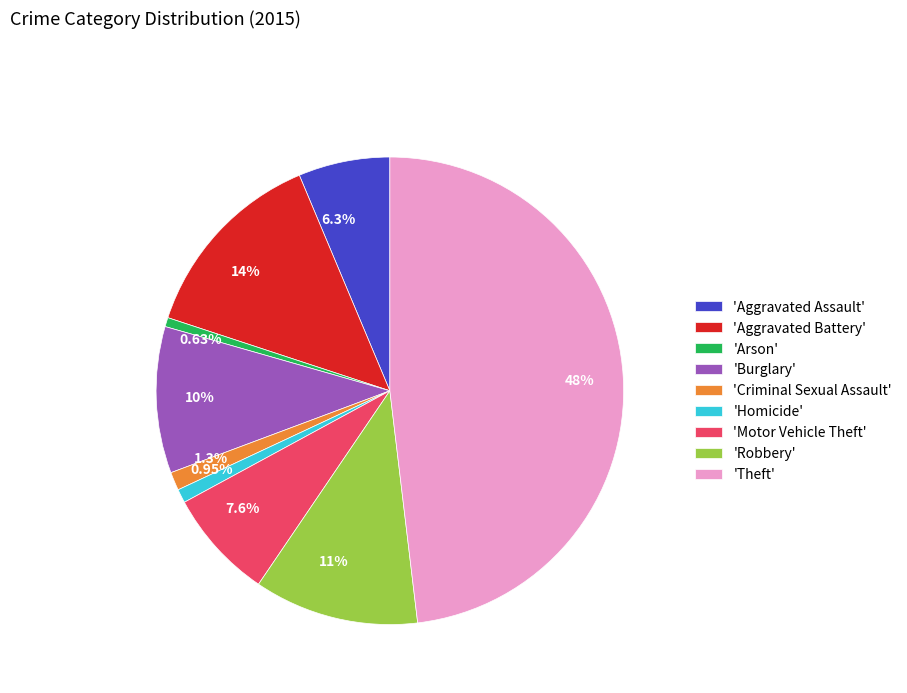

Is there a majority slice in this chart?

No